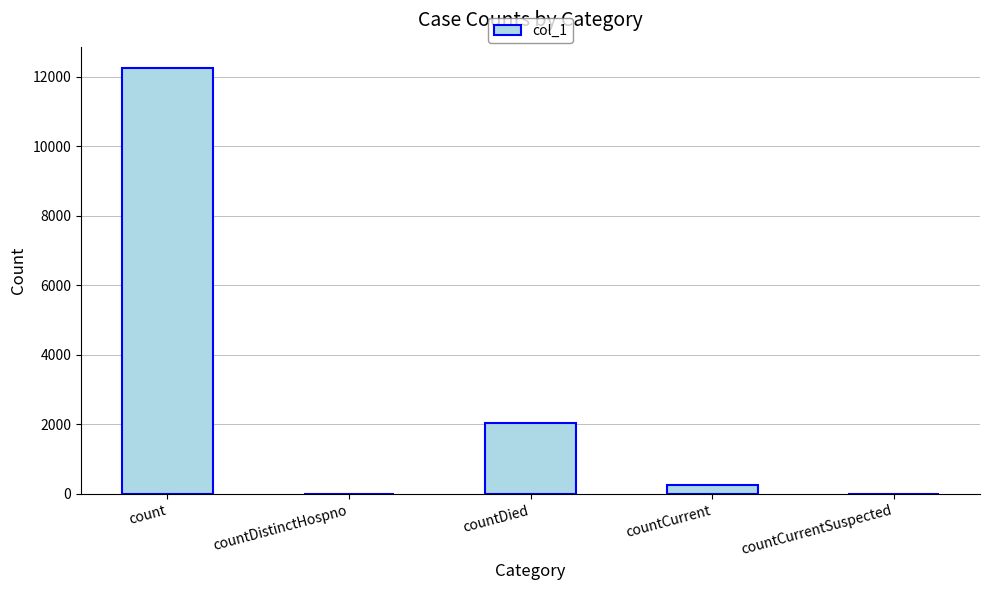

What is the sum of all values?

14540